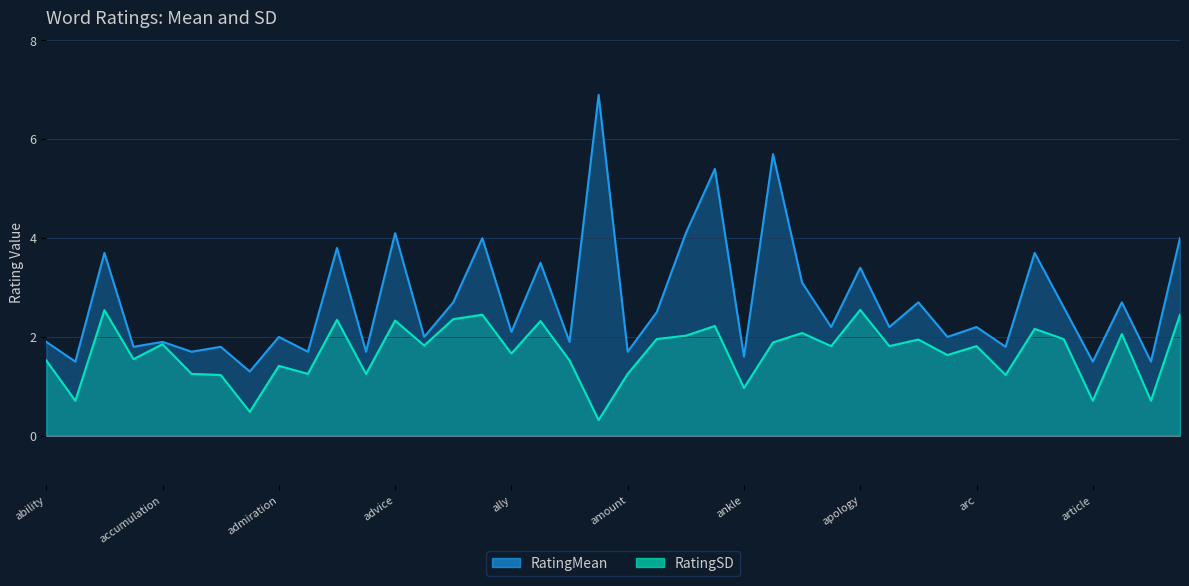

What is the label of the 13th point from the left?

advice